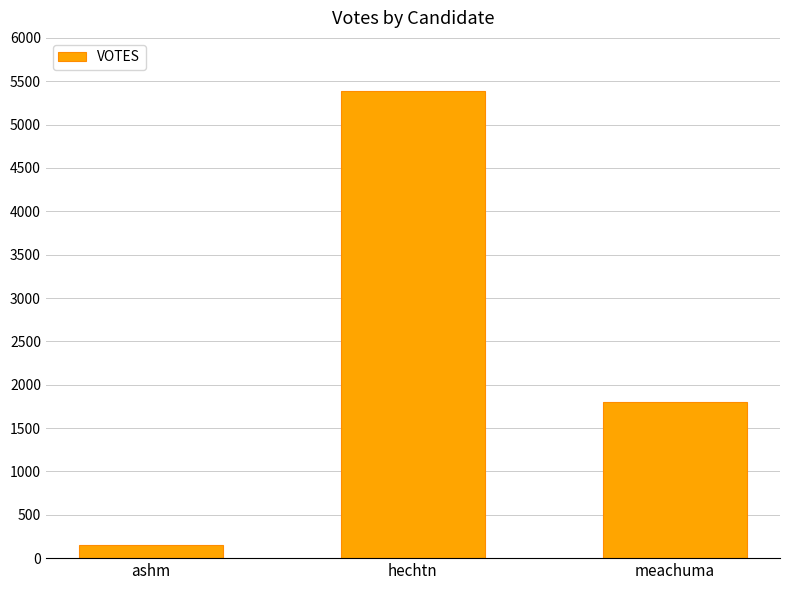

What is the ratio of the value at ashm to the value at meachuma?

0.1